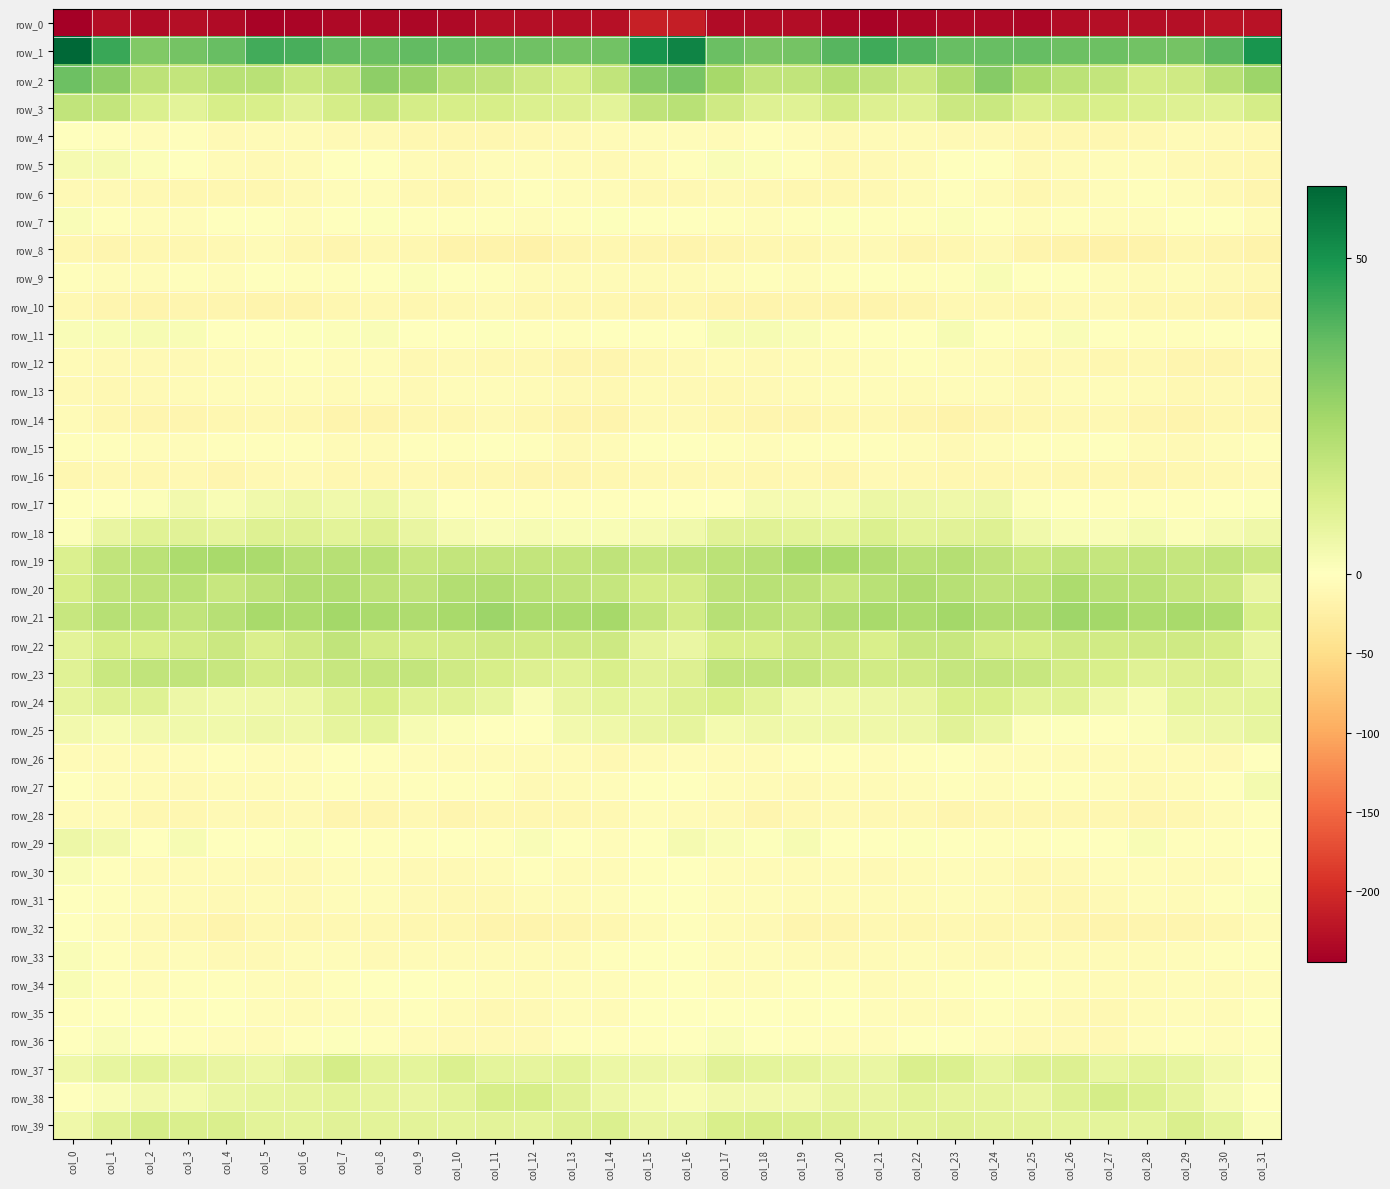

At which label does row_11 reach its peak?

col_23